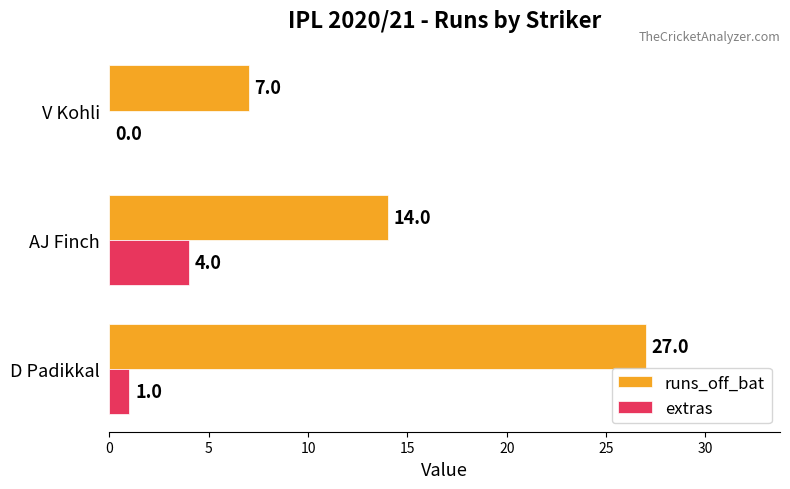

Which category has the highest value in the runs_off_bat series?

D Padikkal